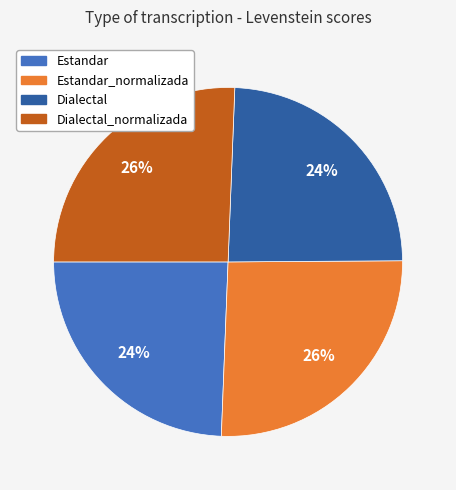

Does Estandar_normalizada represent more than half of the total?

No